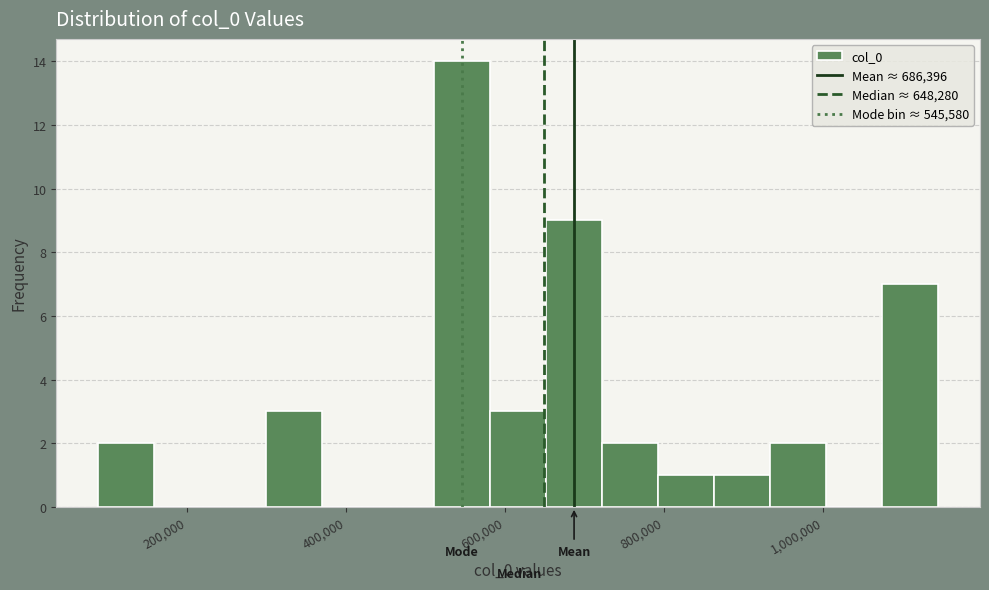

Read against the x-axis, roughly where is the centre of the tallest bar?

540000